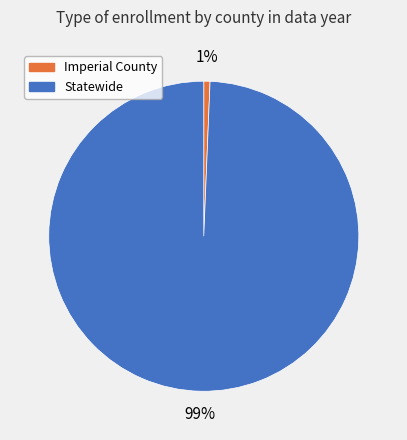

Which category has the biggest portion of the pie?

Statewide